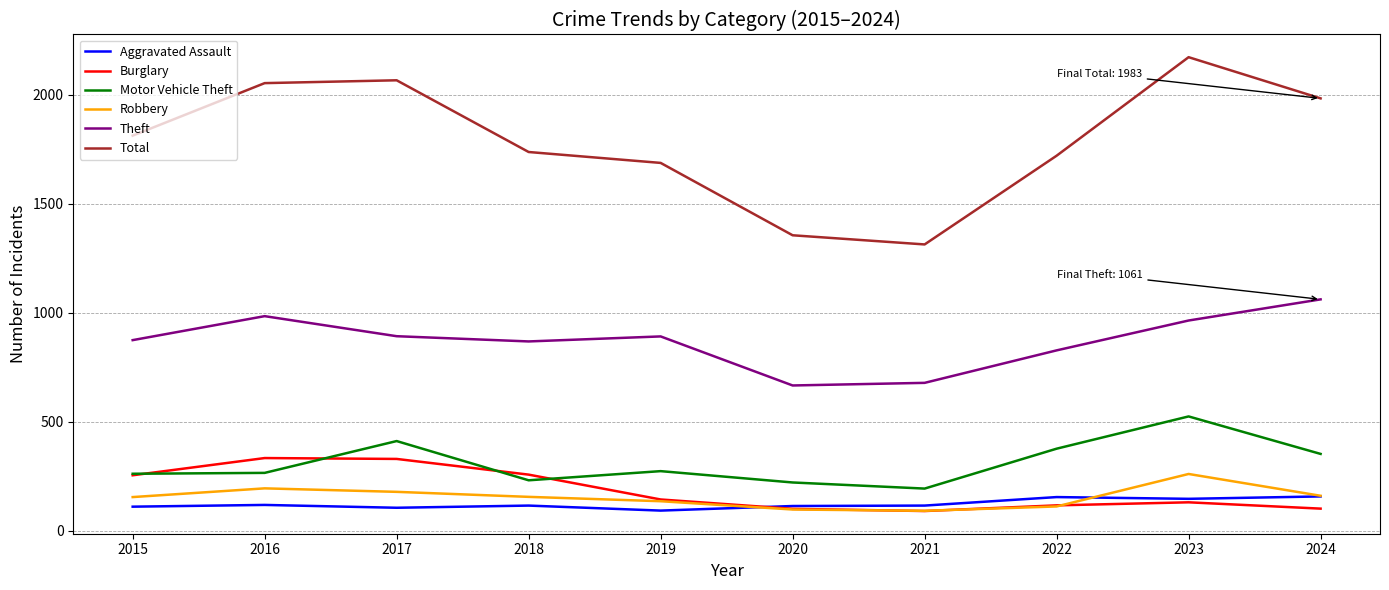

True or false: Theft has a value of 1322 at 2016.

False